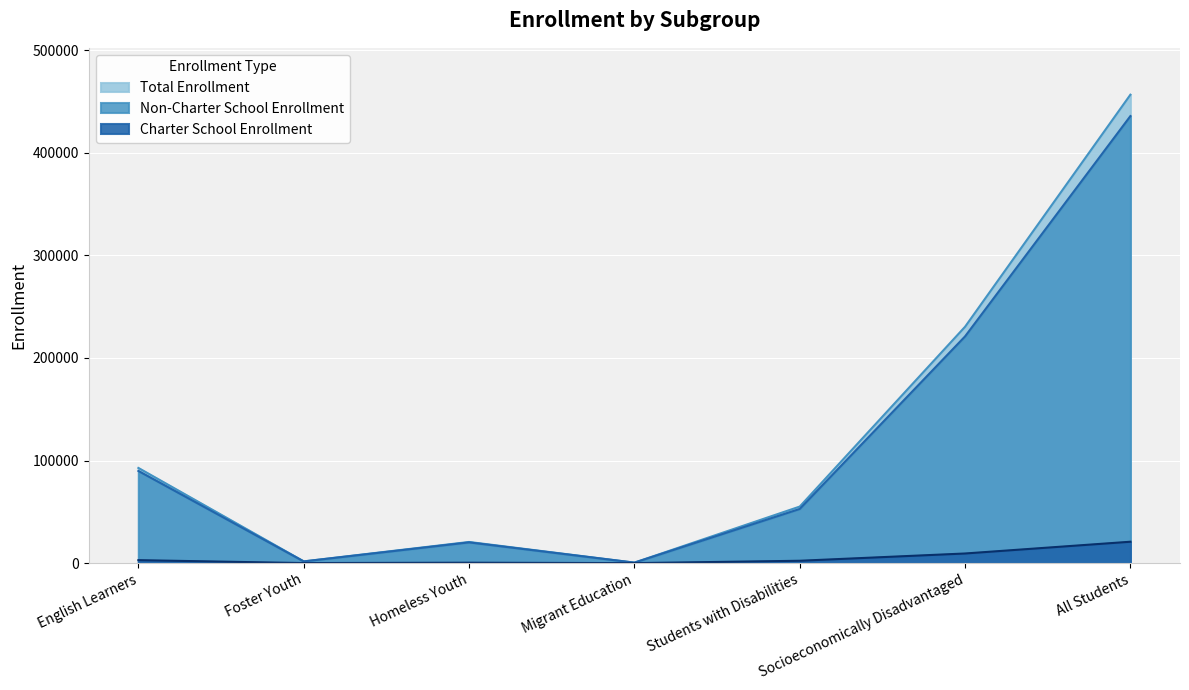

Is the value of Non-Charter School Enrollment at English Learners greater than the value of Charter School Enrollment at Socioeconomically Disadvantaged?

Yes